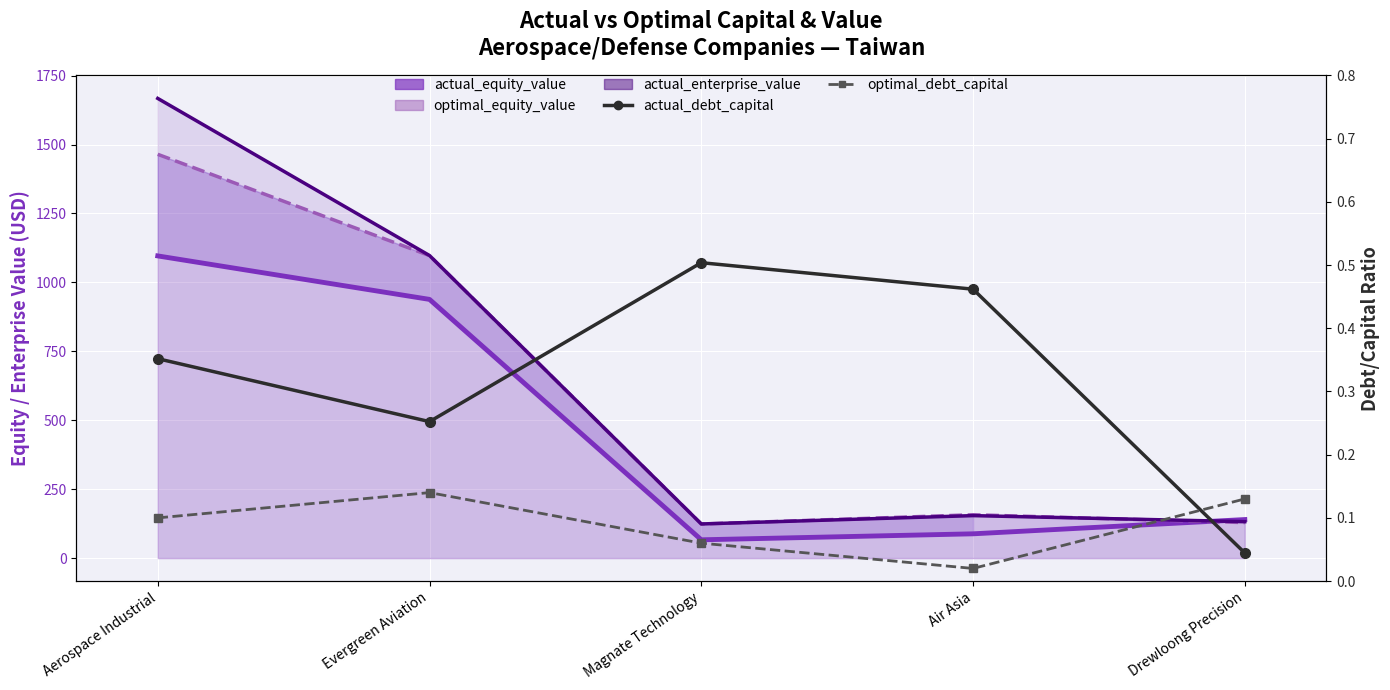

Which series has the widest spread of values?

actual_enterprise_value_line